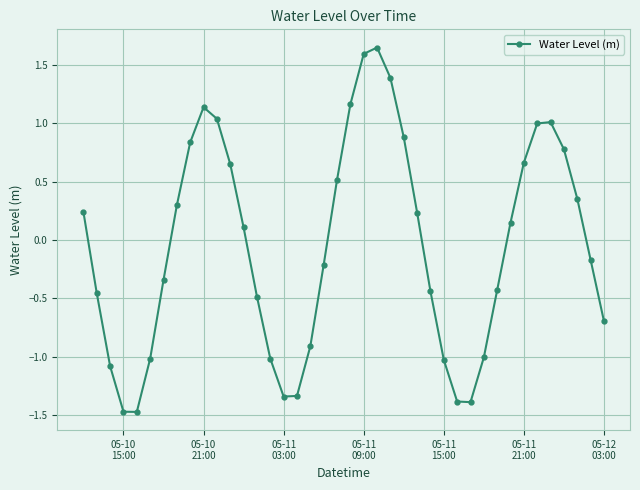

How many interior local valleys (lower than both neighbors) does the data have?

3